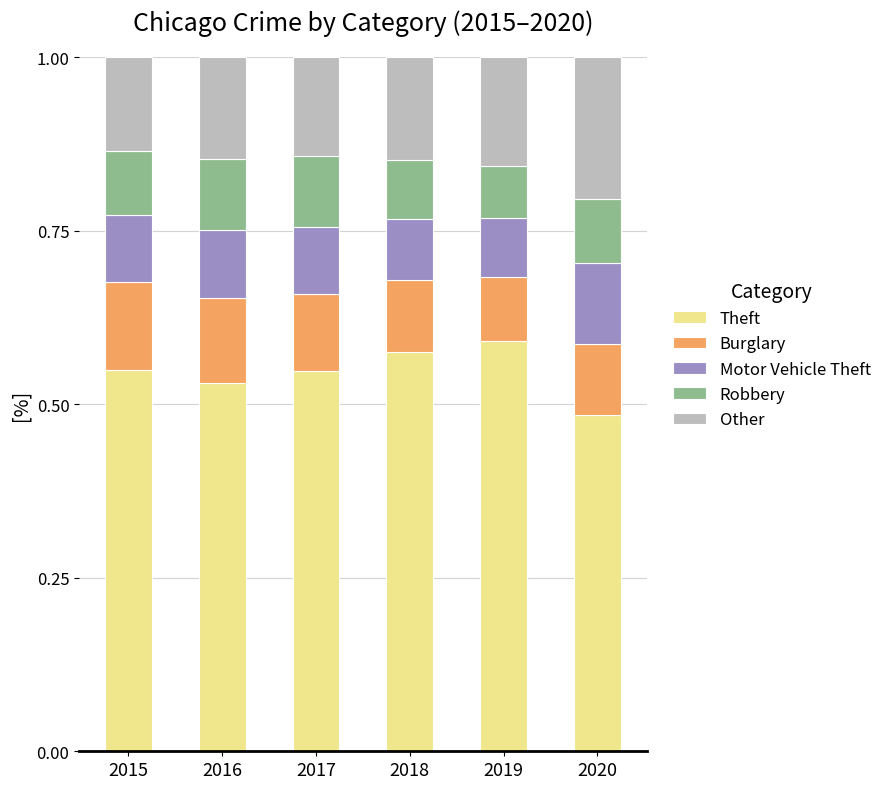

What are all the series names shown in the legend?

Theft, Burglary, Motor Vehicle Theft, Robbery, Other